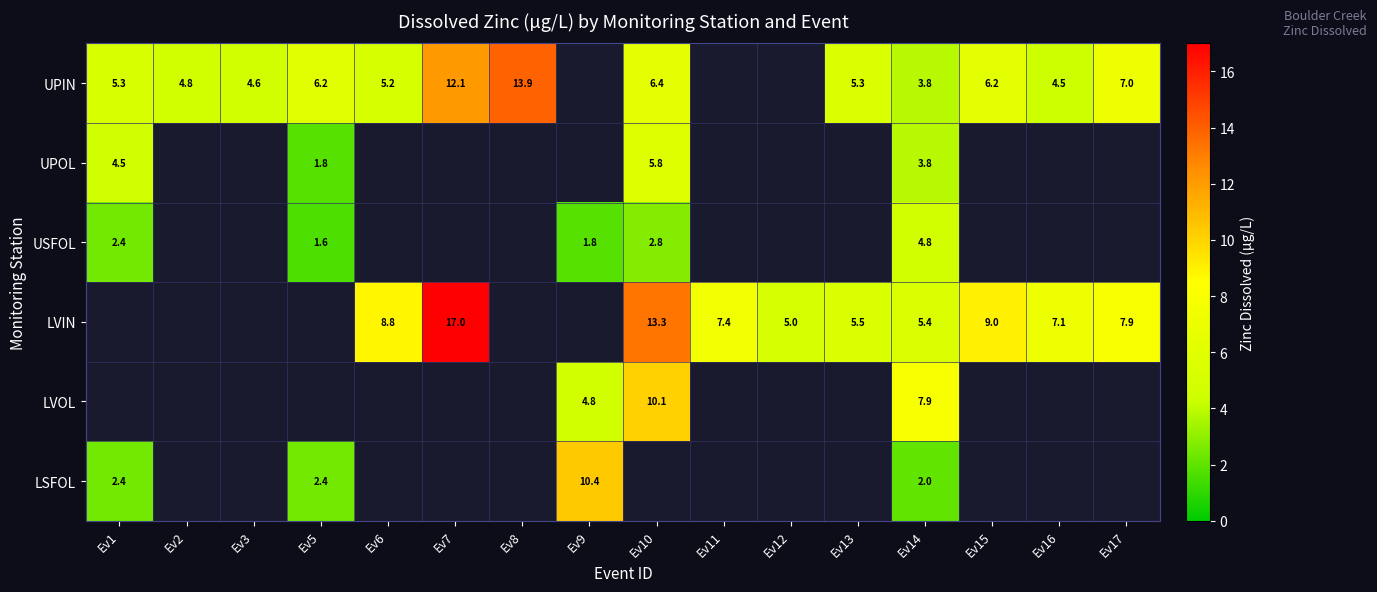

Is the value of LVOL at Ev12 greater than the value of LVIN at Ev10?

No